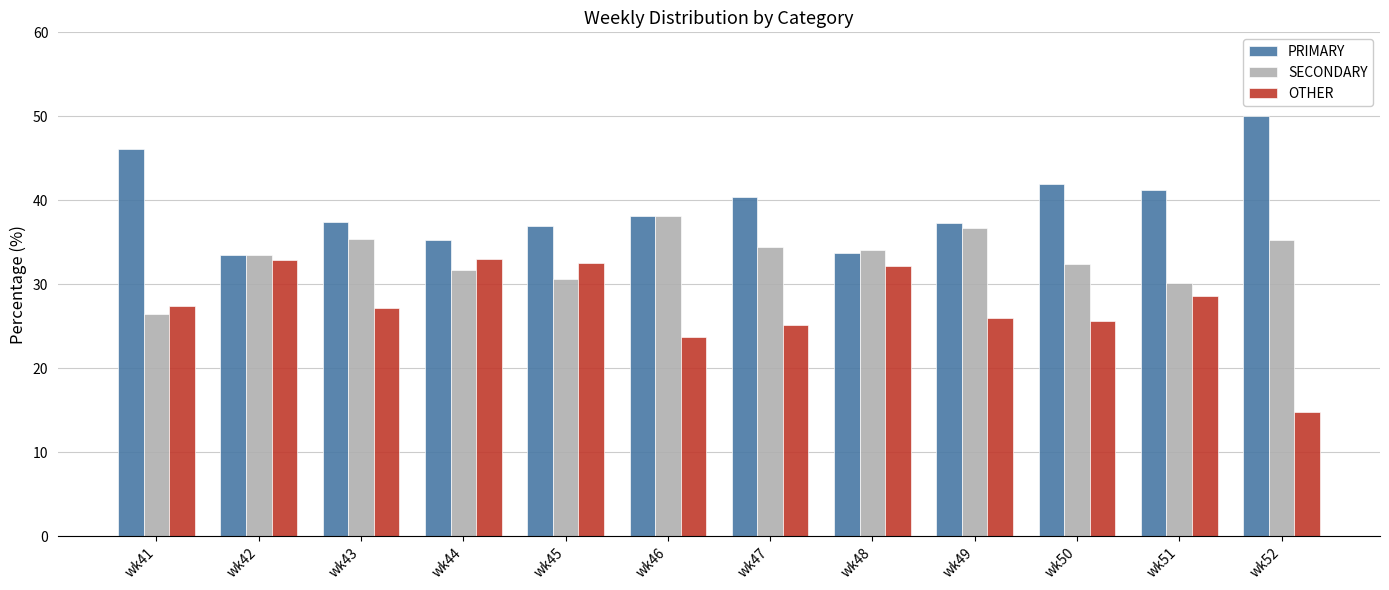

Is the value of PRIMARY at wk44 greater than the value of SECONDARY at wk42?

Yes